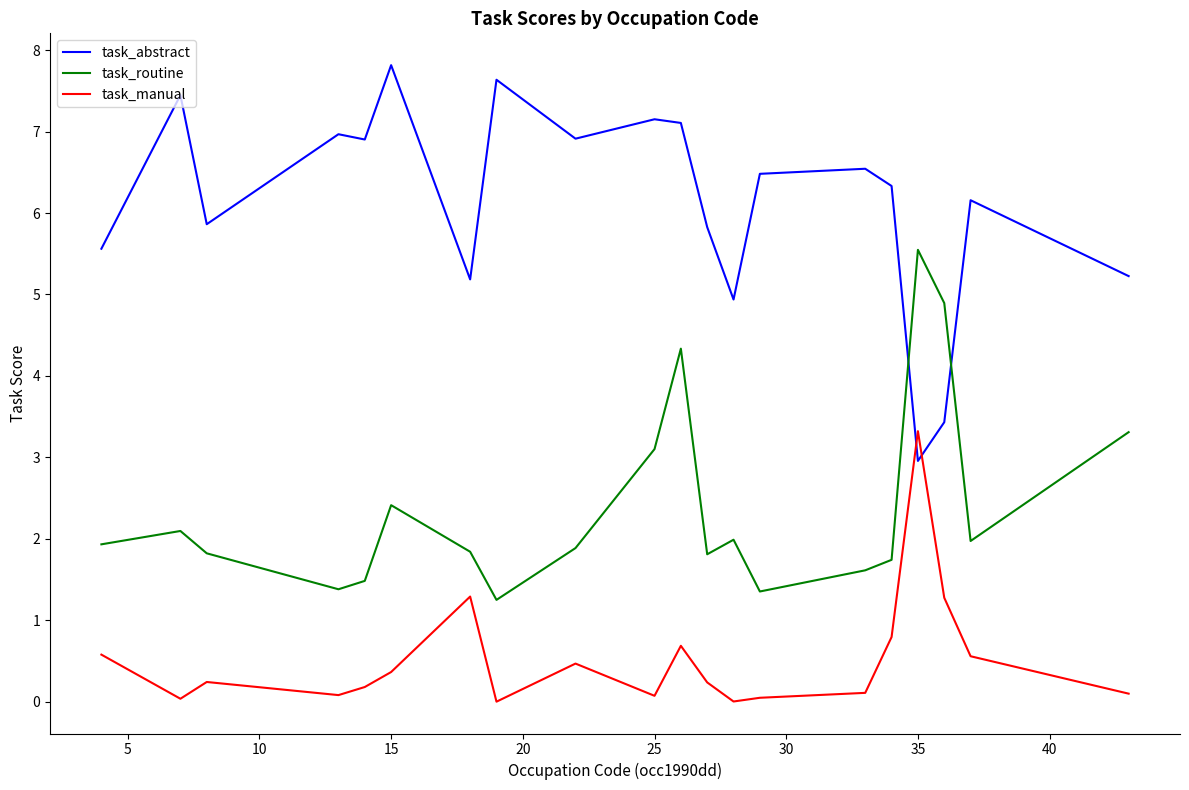

What is the difference between the maximum and minimum values in the task_abstract series?

4.9